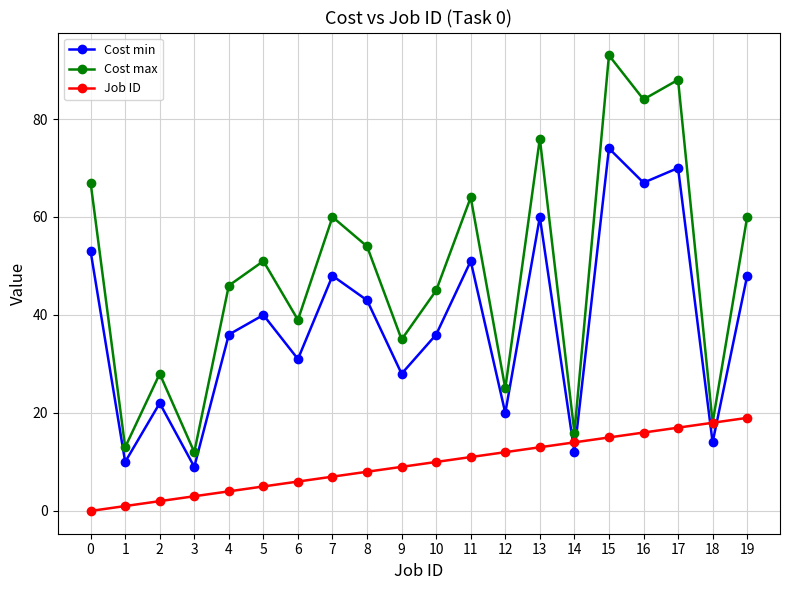

True or false: Cost min has a value of 49 at 9.

False